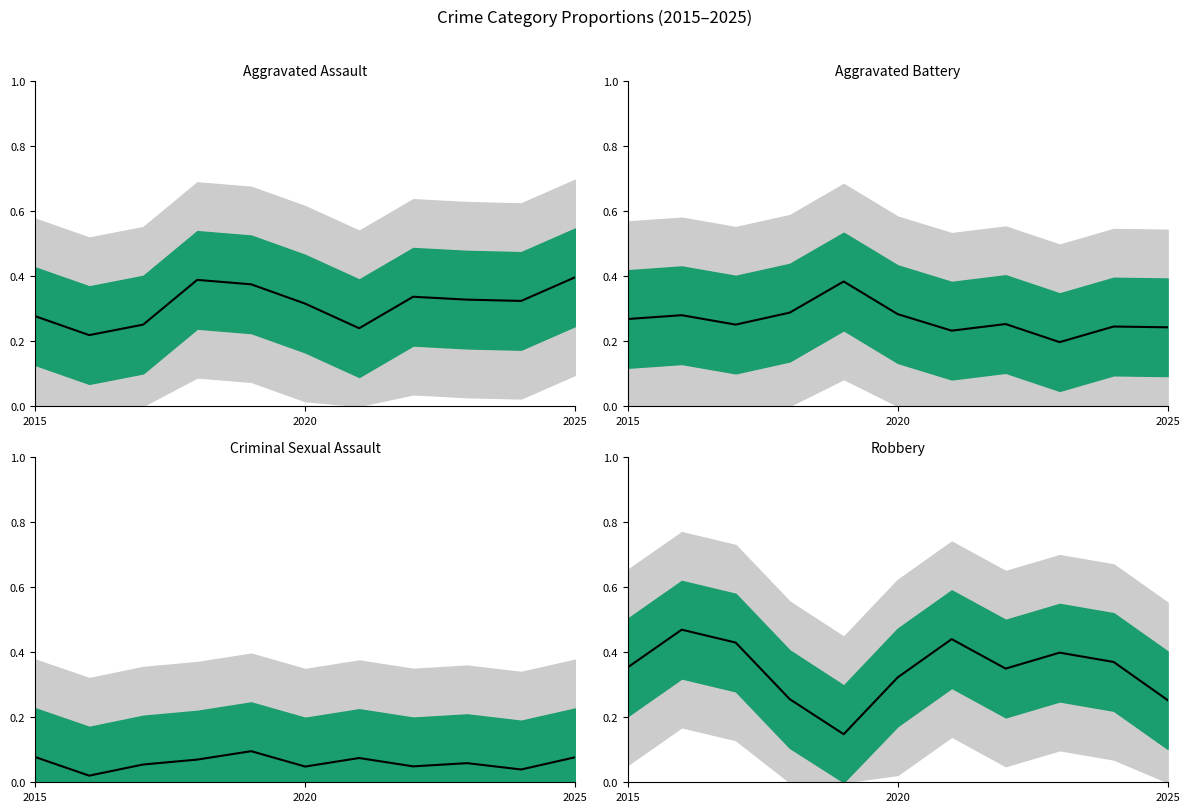

Is it true that Criminal Sexual Assault equals 0.1 at 2025?

True